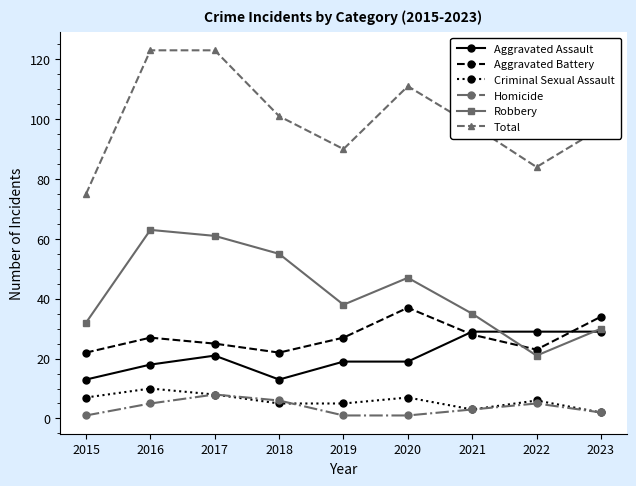

Reading right to left, extract all data points from this chart.

Aggravated Assault: 29	29	29	19	19	13	21	18	13
Aggravated Battery: 34	23	28	37	27	22	25	27	22
Criminal Sexual Assault: 2	6	3	7	5	5	8	10	7
Homicide: 2	5	3	1	1	6	8	5	1
Robbery: 30	21	35	47	38	55	61	63	32
Total: 97	84	98	111	90	101	123	123	75